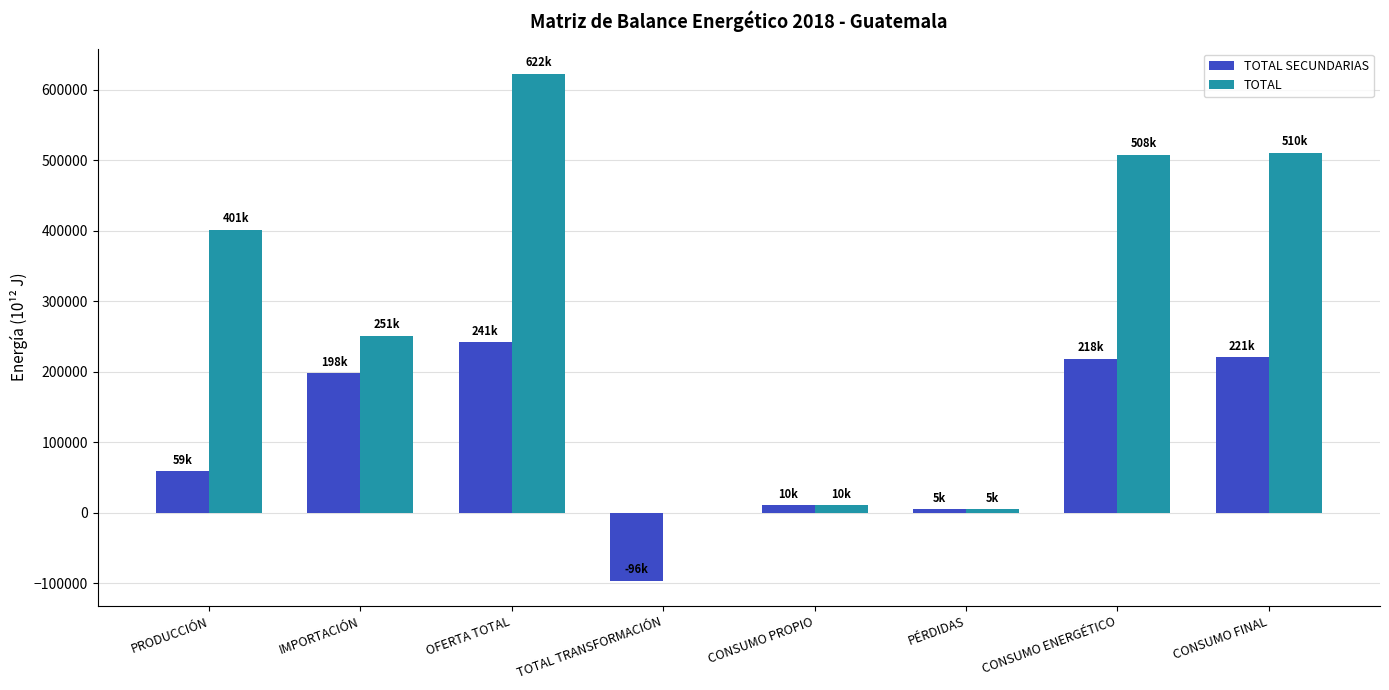

At which category is the sum across all series the highest?

OFERTA TOTAL